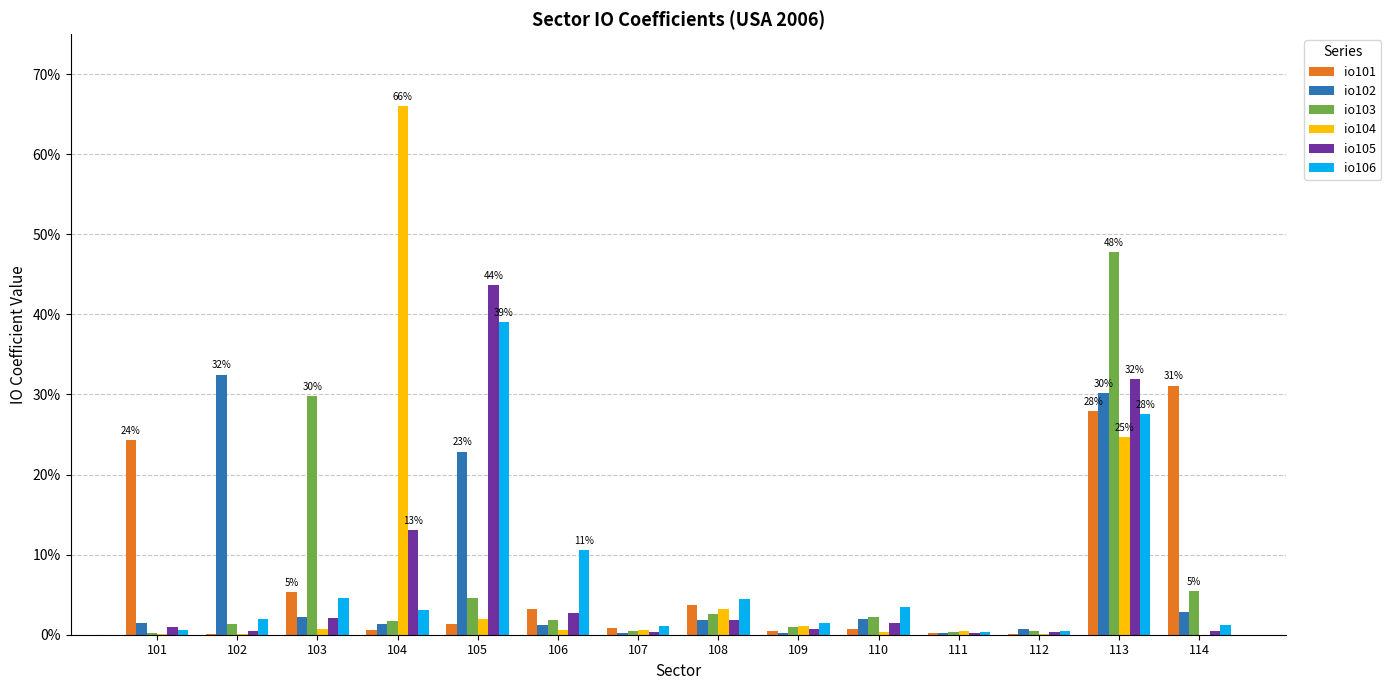

What are all the series names shown in the legend?

io101, io102, io103, io104, io105, io106